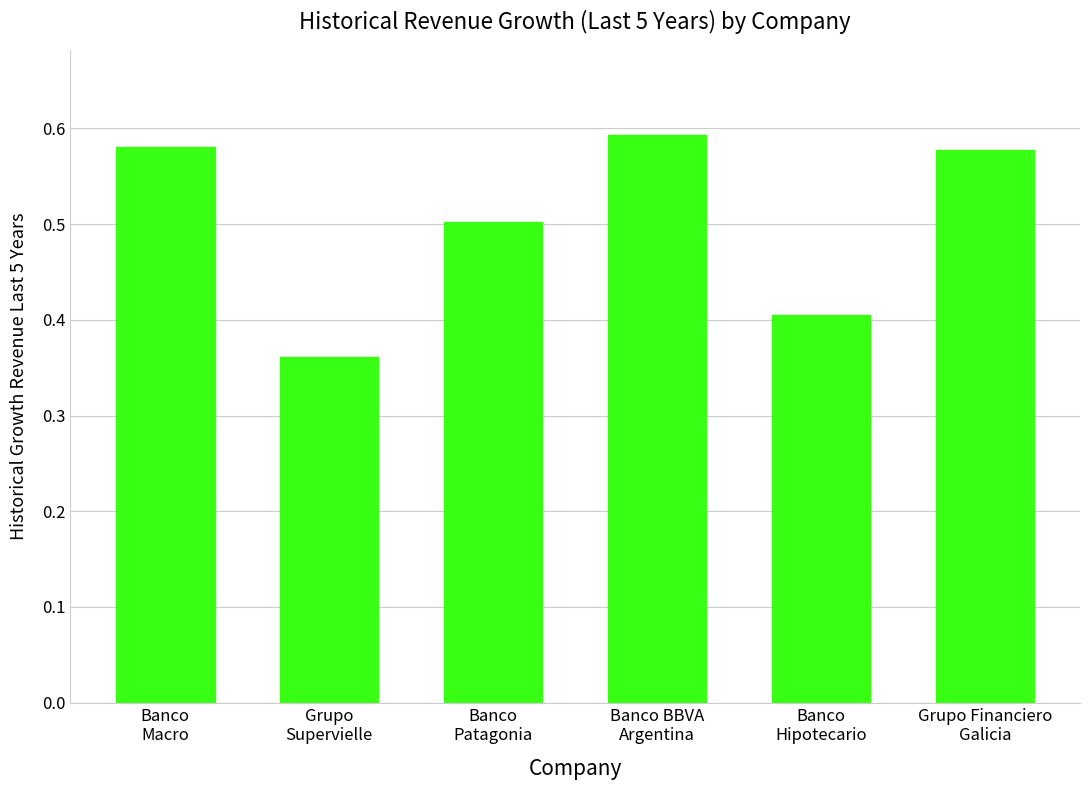

Does the chart contain any negative values?

No